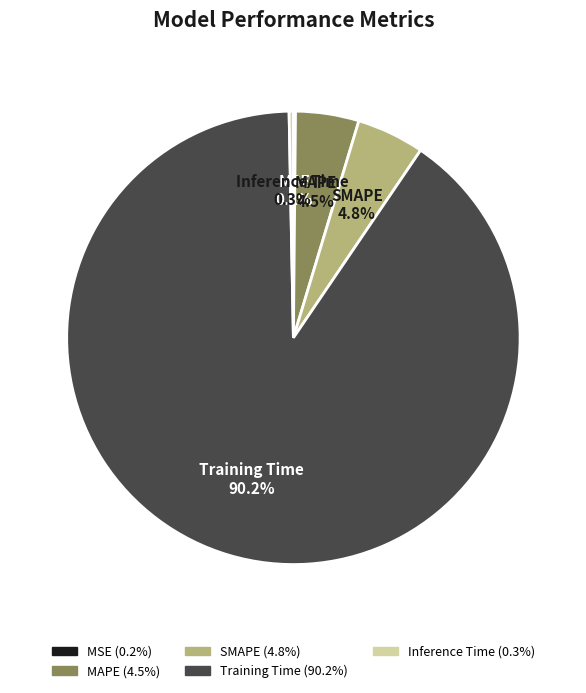

Do MAPE and SMAPE together represent more than half of the pie?

No